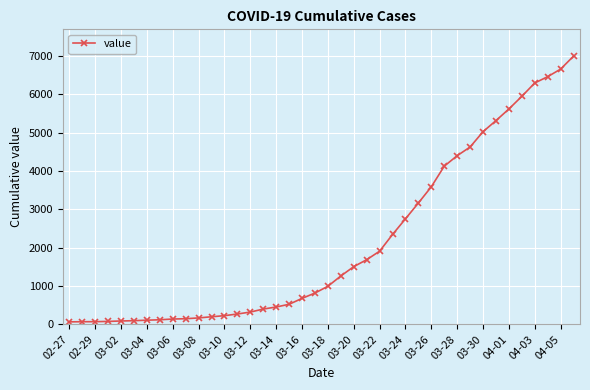

What is the difference between the maximum and second lowest values?

6927